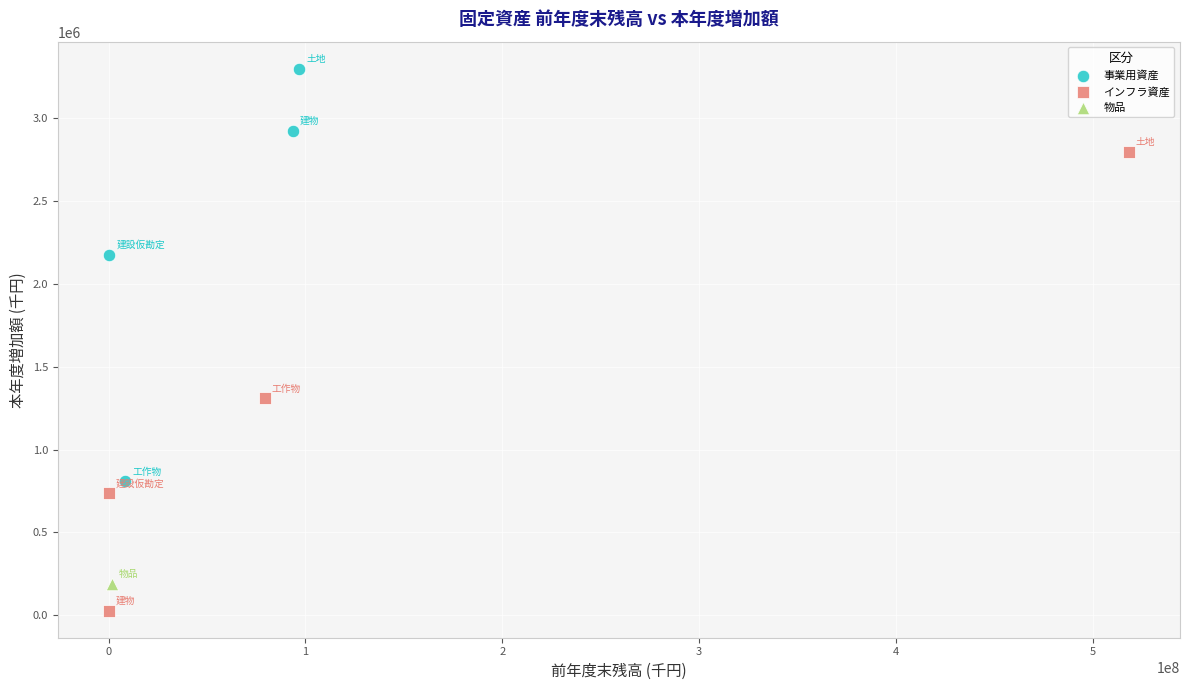

What are all the series names shown in the legend?

事業用資産, インフラ資産, 物品